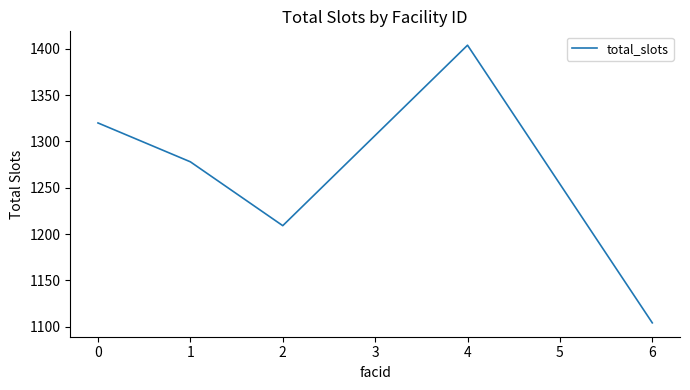

Rank the categories by value from highest to lowest.

4, 0, 1, 2, 6